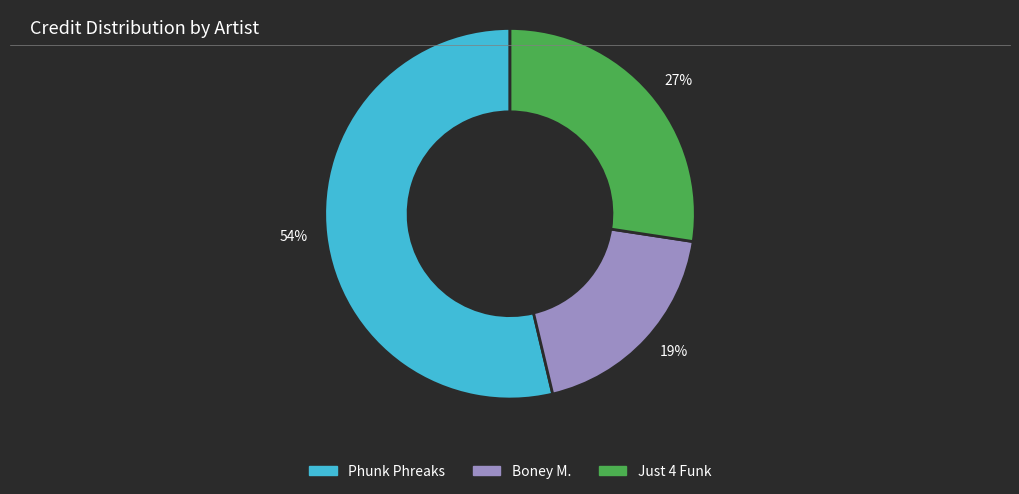

To the nearest percent, what is the average slice percentage?

33%